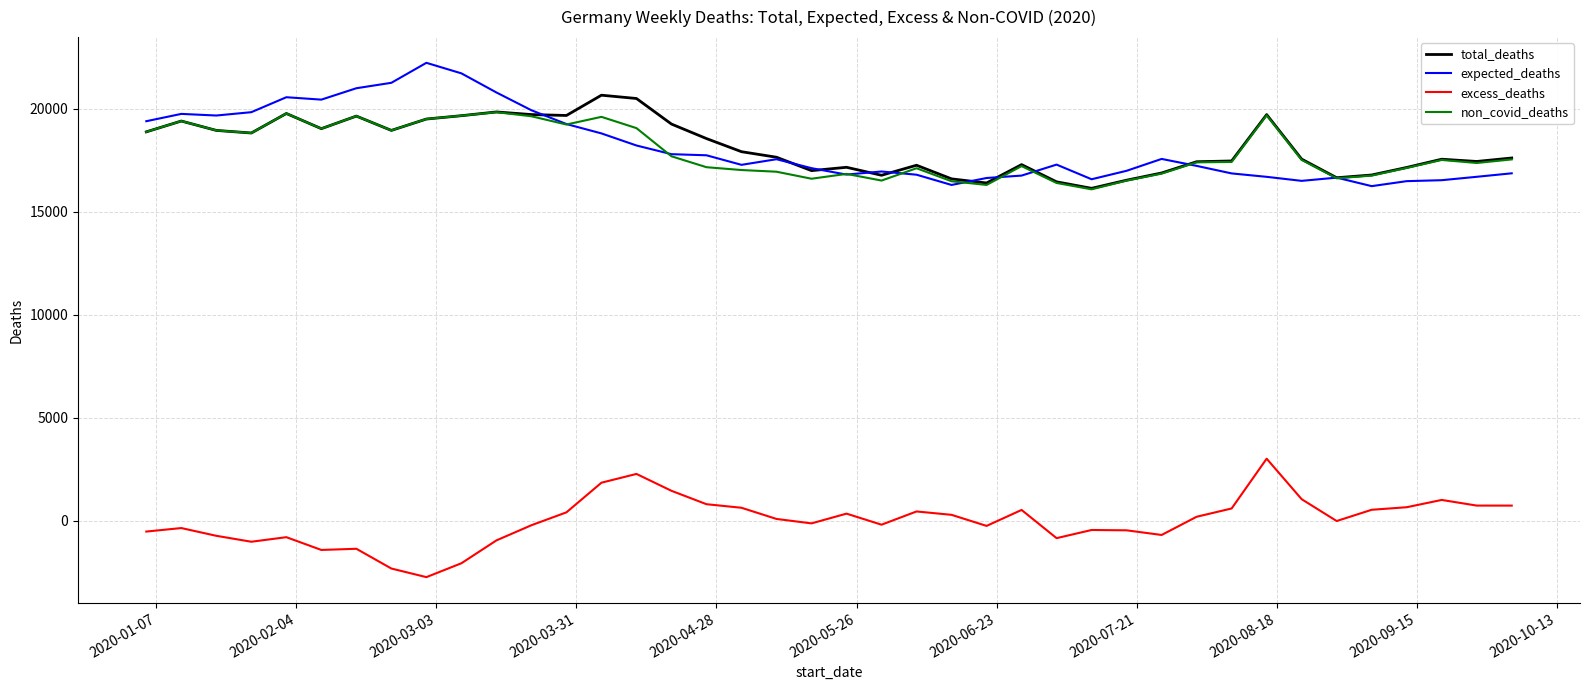

True or false: excess_deaths and expected_deaths intersect in this chart.

False